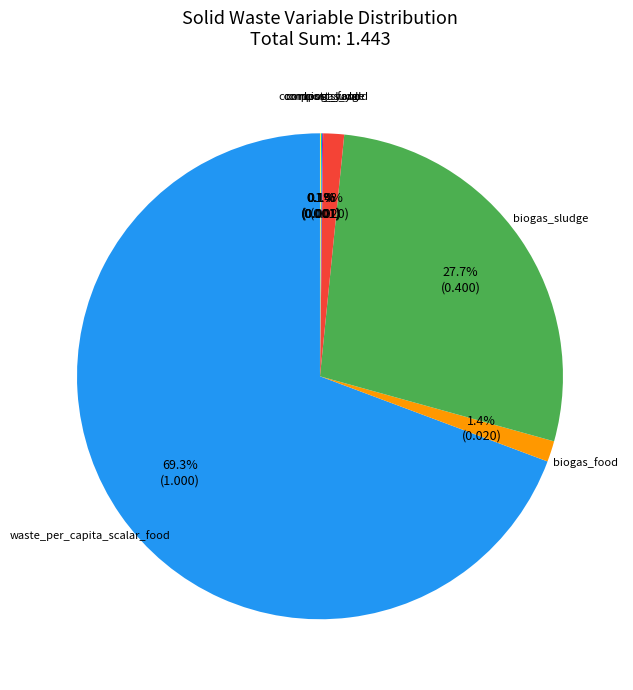

Does any single category account for the majority?

Yes